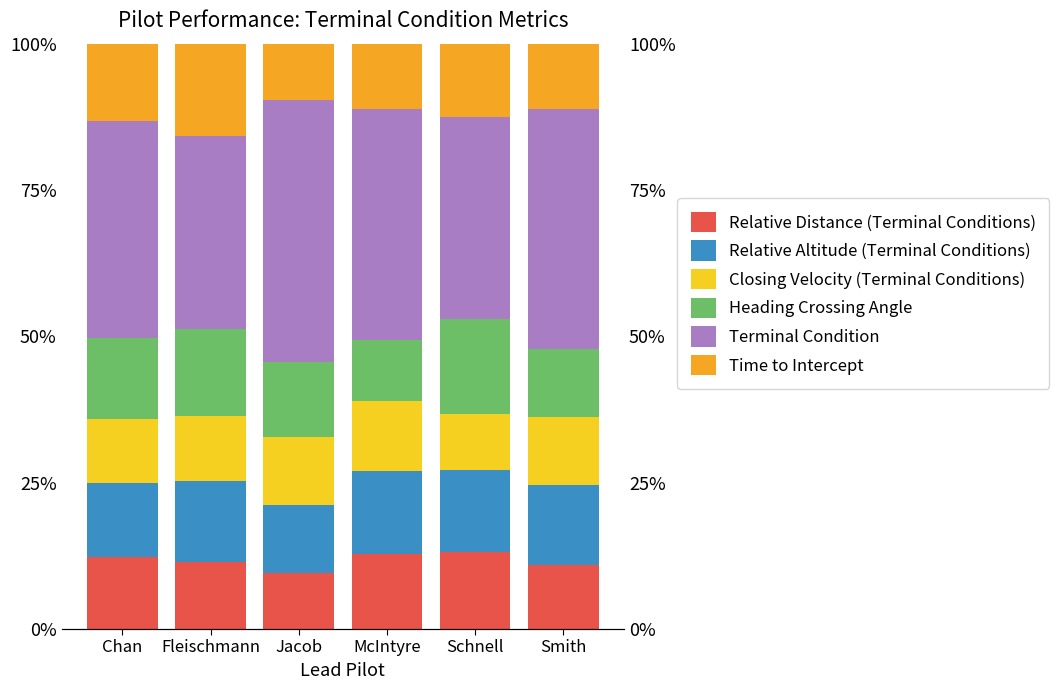

Is the value of Terminal Condition at McIntyre greater than the value of Closing Velocity (Terminal Conditions) at Smith?

Yes